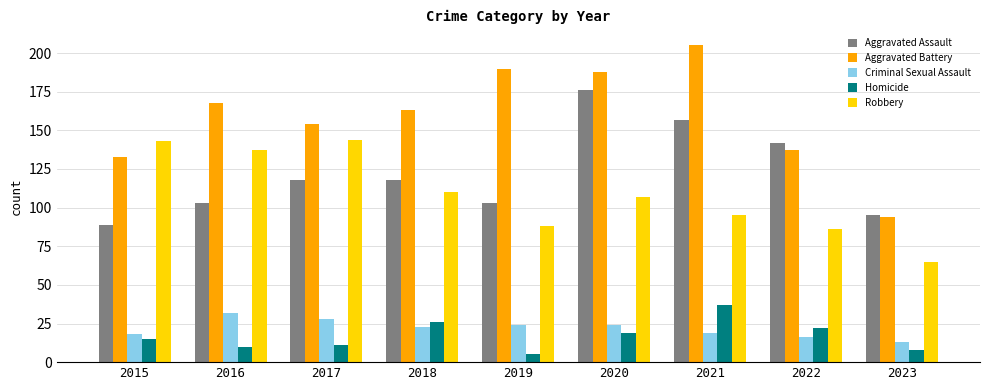

What is the value of the Robbery bar at the 1st from the left?

143